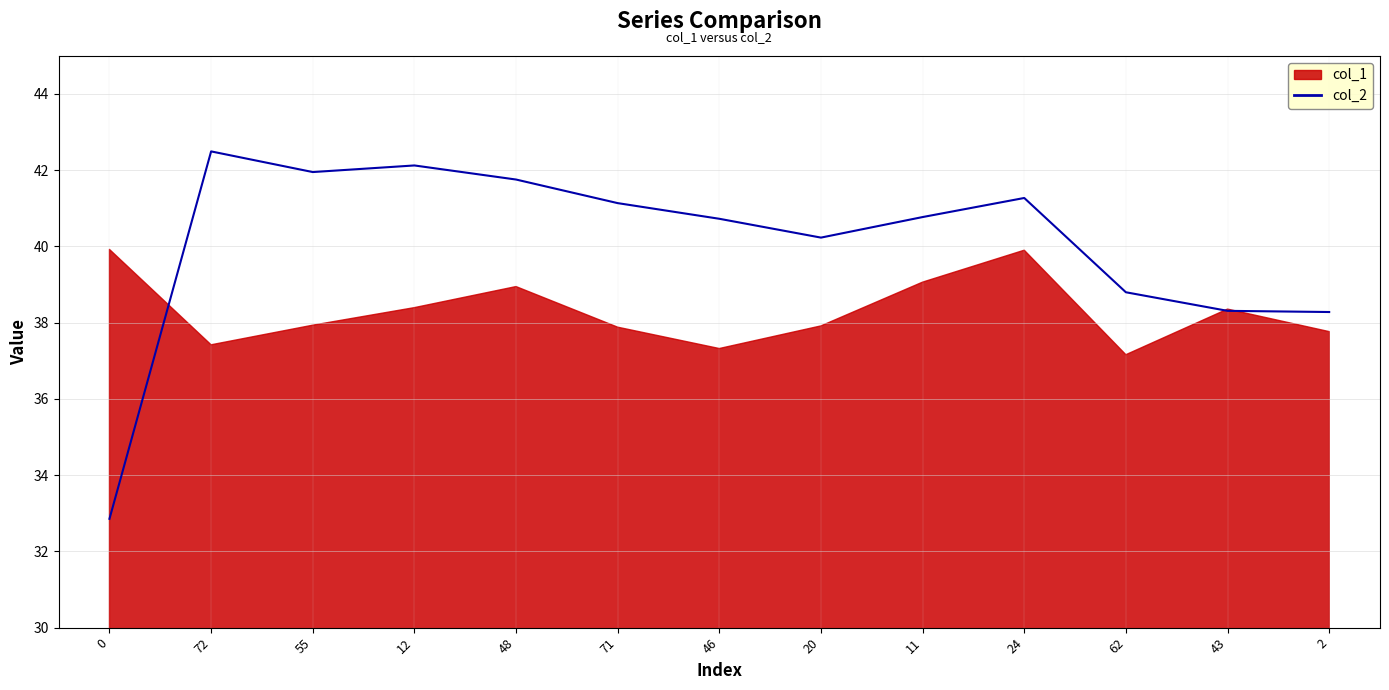

What is the maximum value shown in the chart?

42.5